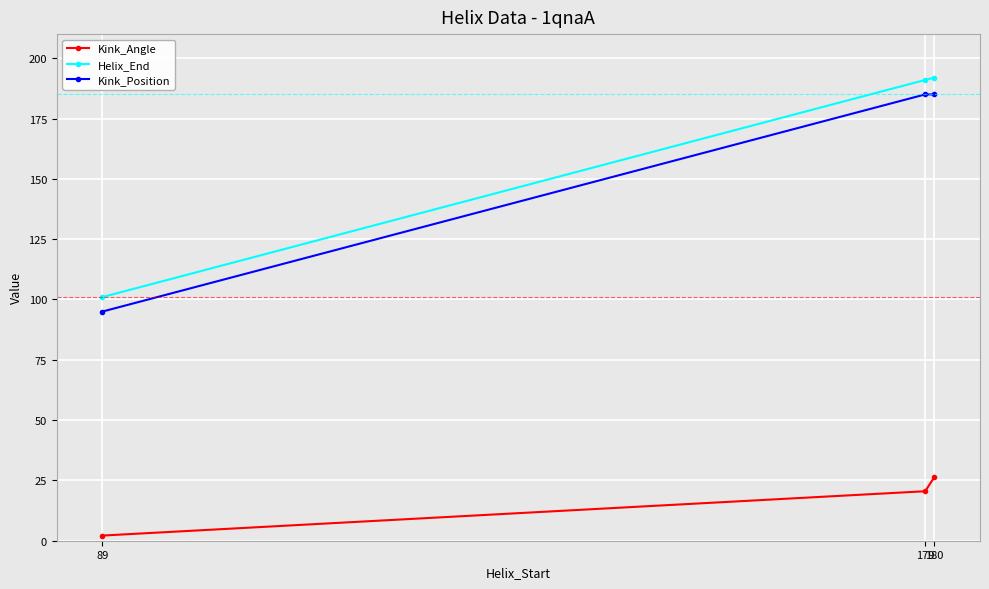

True or false: Helix_End has a value of 192.0 at 180.

True